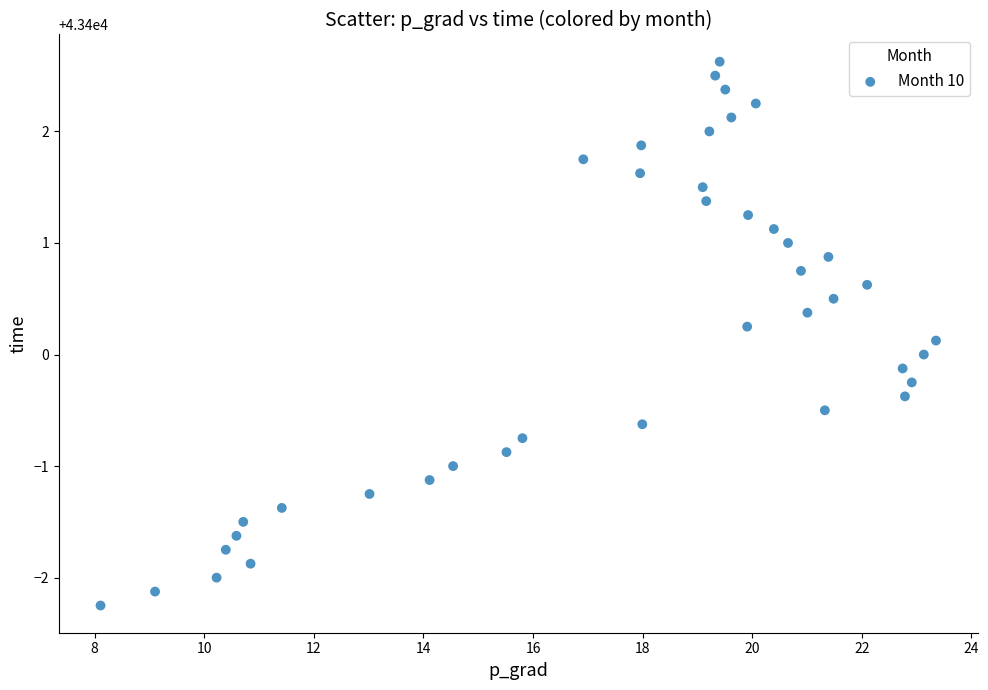

What is the range of Y values (max minus min)?

4.9